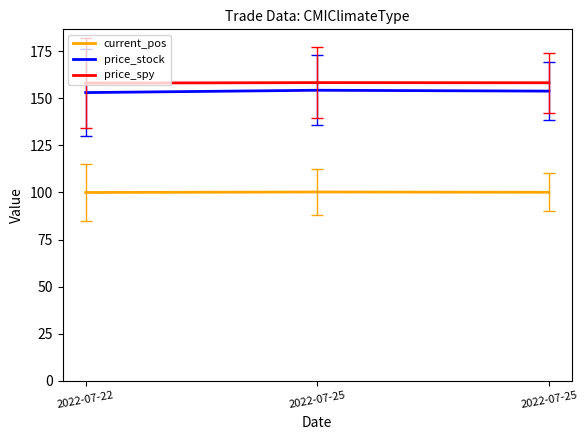

What is the difference between the current_pos values at 2022-07-22 and 2022-07-25?

0.3